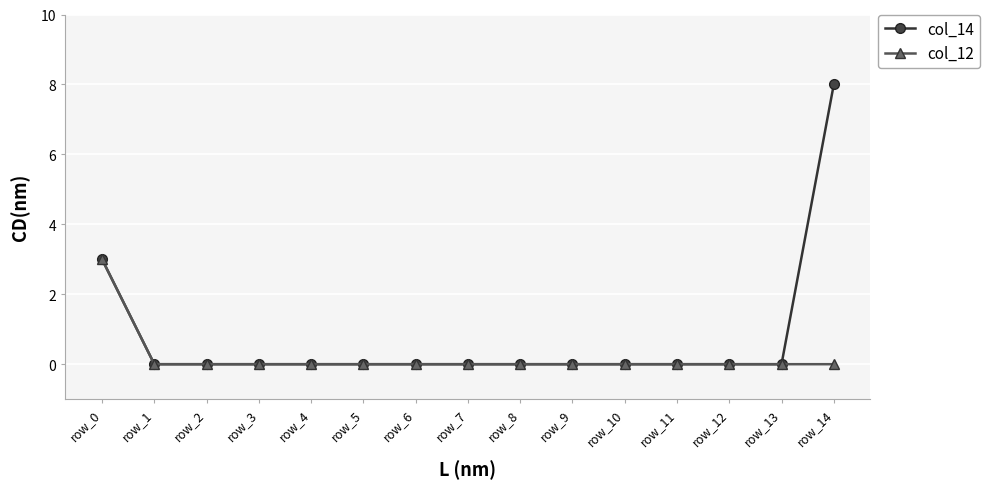

How many series are shown in this chart?

2